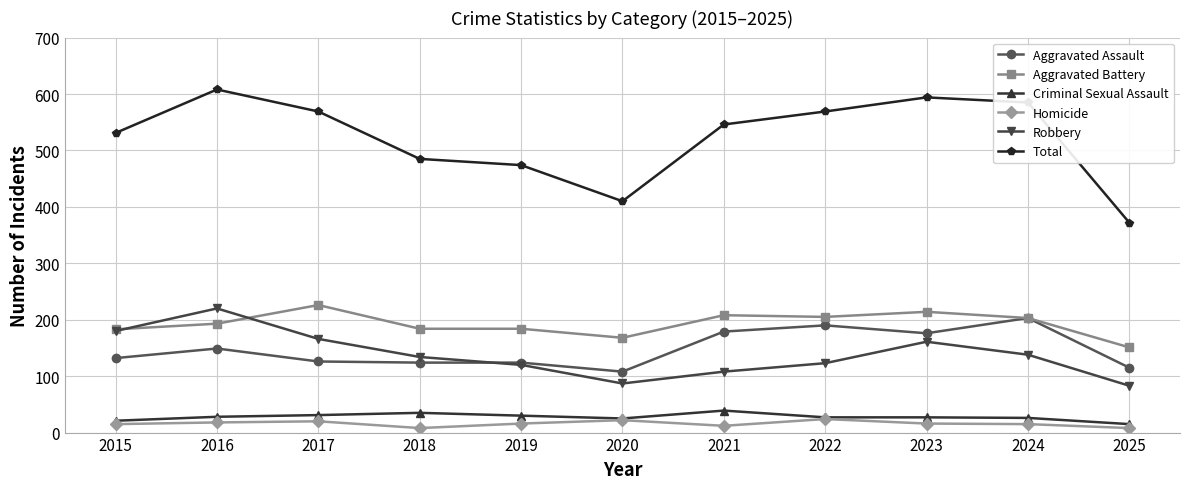

True or false: Criminal Sexual Assault and Total cross at least once.

False